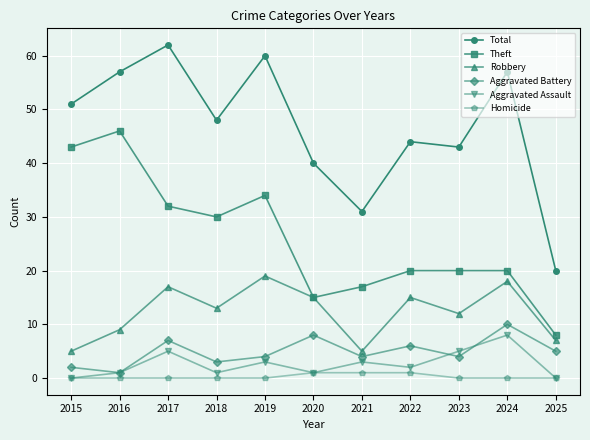

What is the sum of all Robbery values?

135